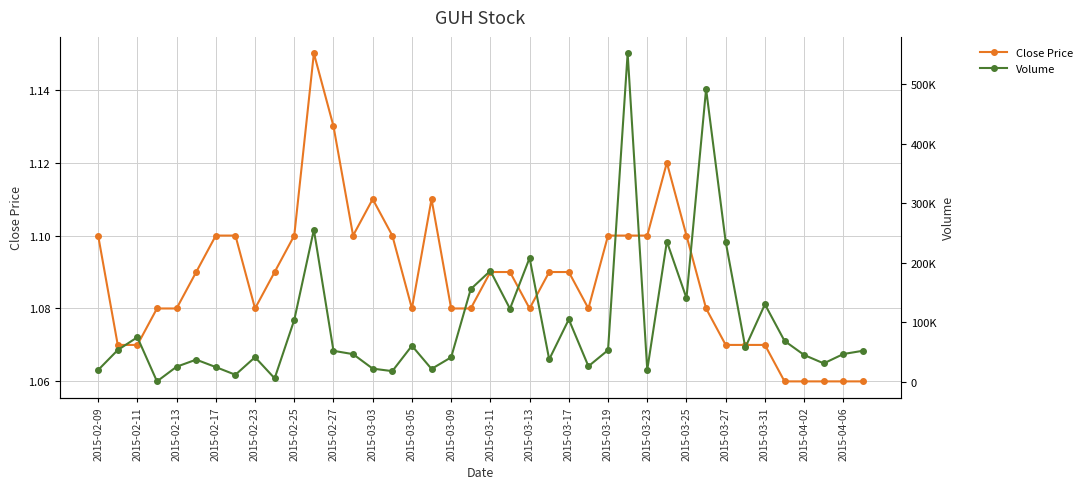

What are all the series names shown in the legend?

Close Price, Volume